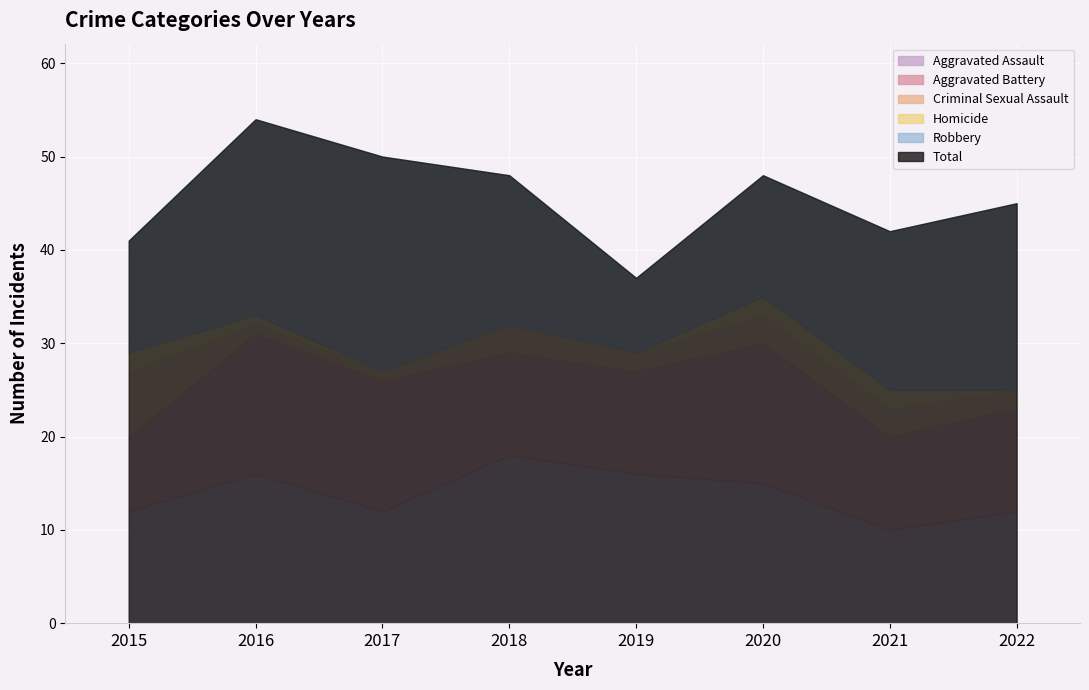

Does the chart display data point markers on the line(s)?

No